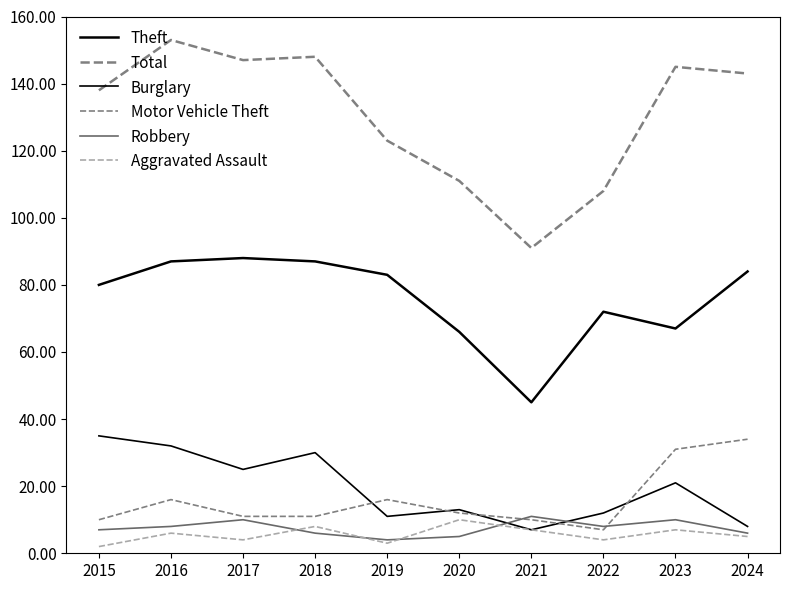

How many interior local peaks does the Motor Vehicle Theft series have?

2